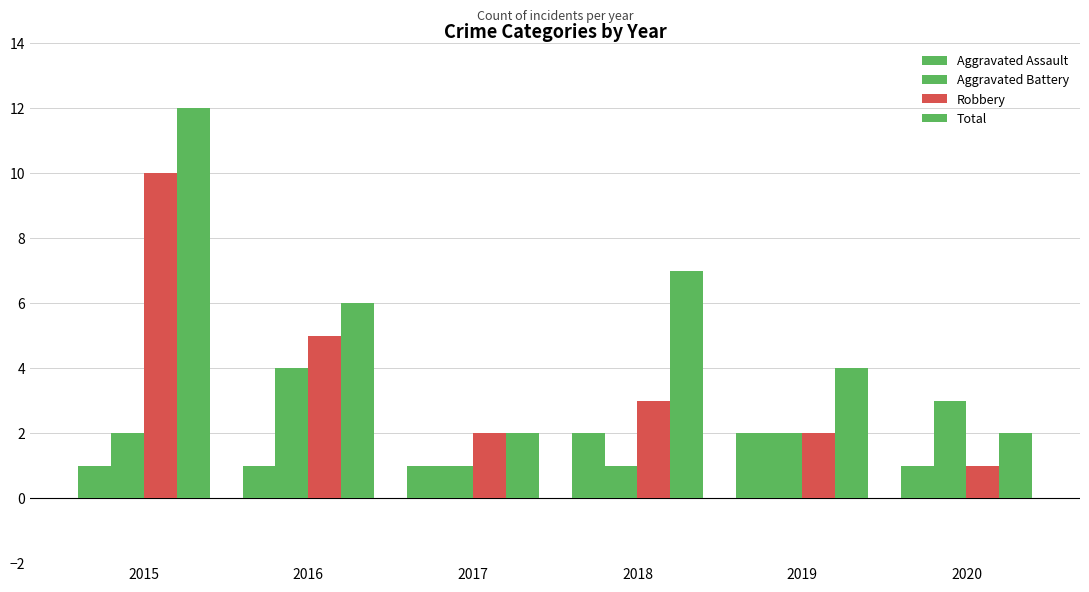

Which series has the largest total across all categories?

Total